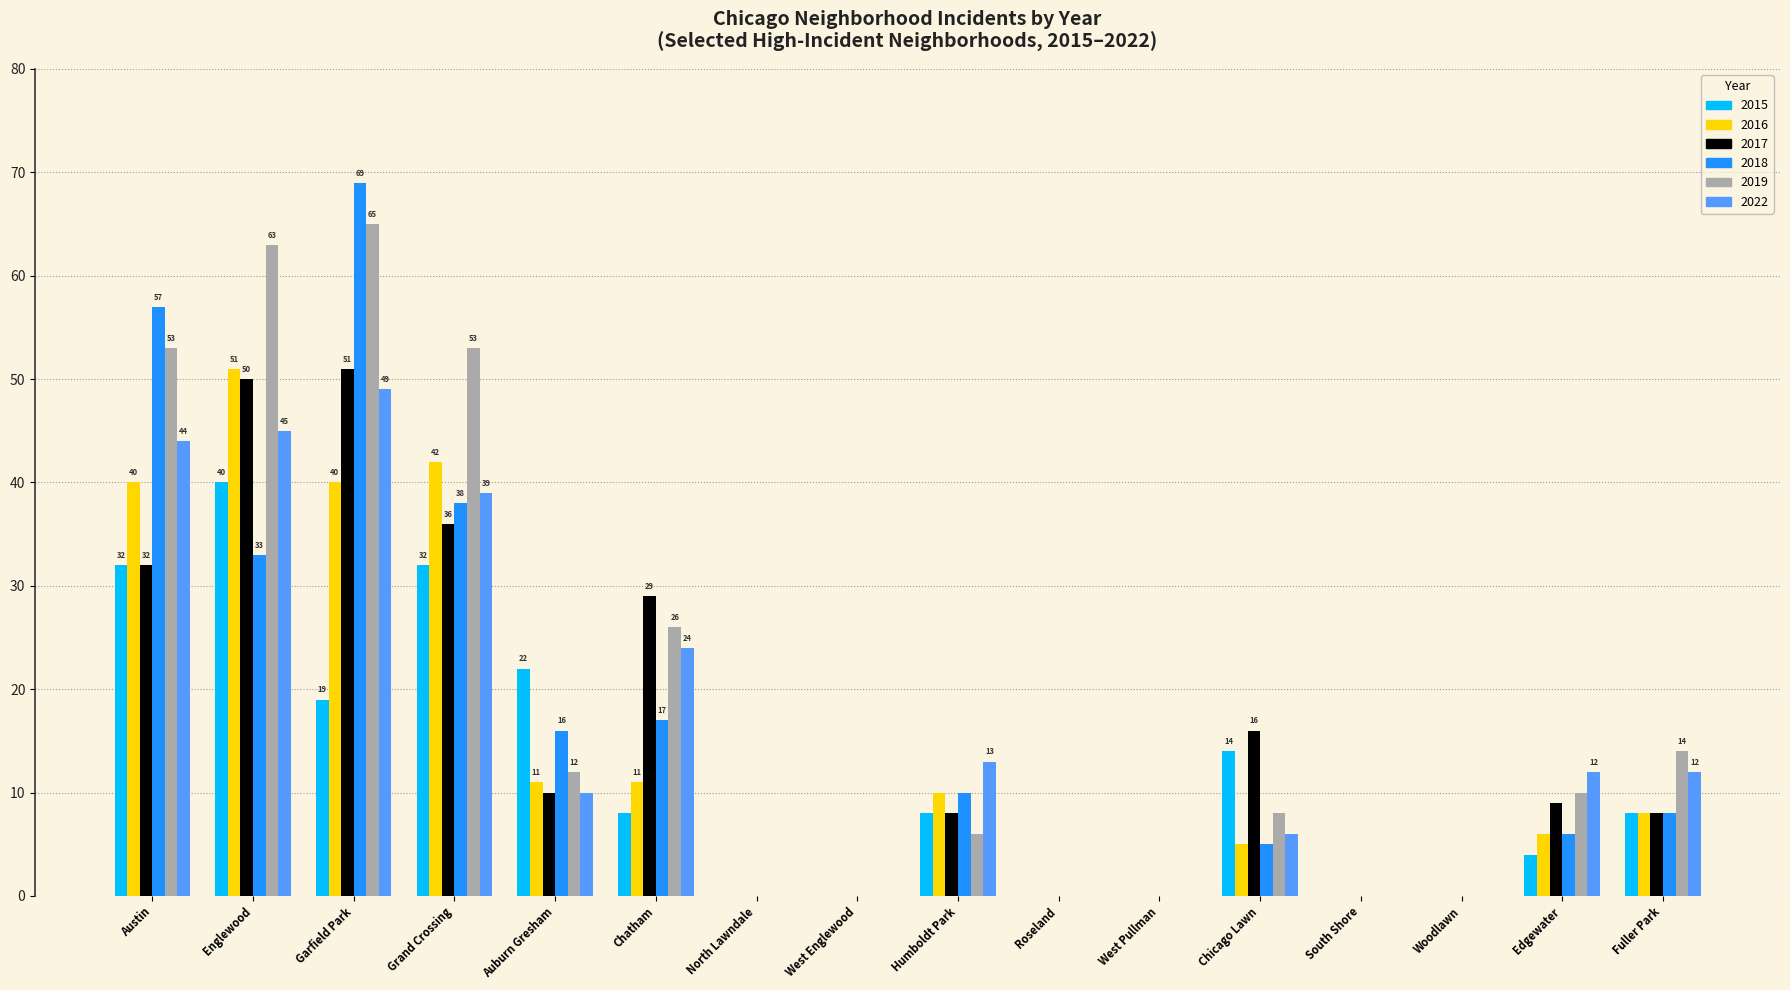

Is the value of 2017 at Chicago Lawn greater than the value of 2016 at Edgewater?

Yes